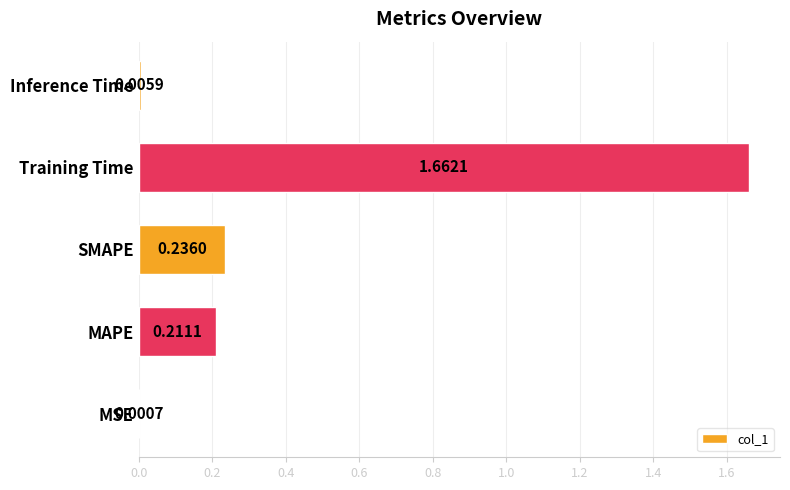

Are the bars horizontal?

Yes